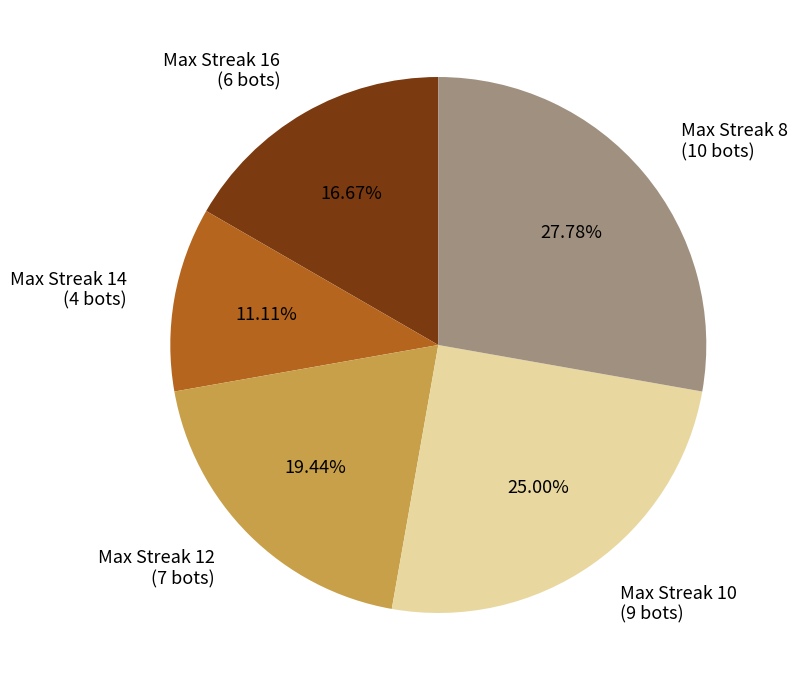

Is Max Streak 10 (9 bots) the majority of the pie?

No